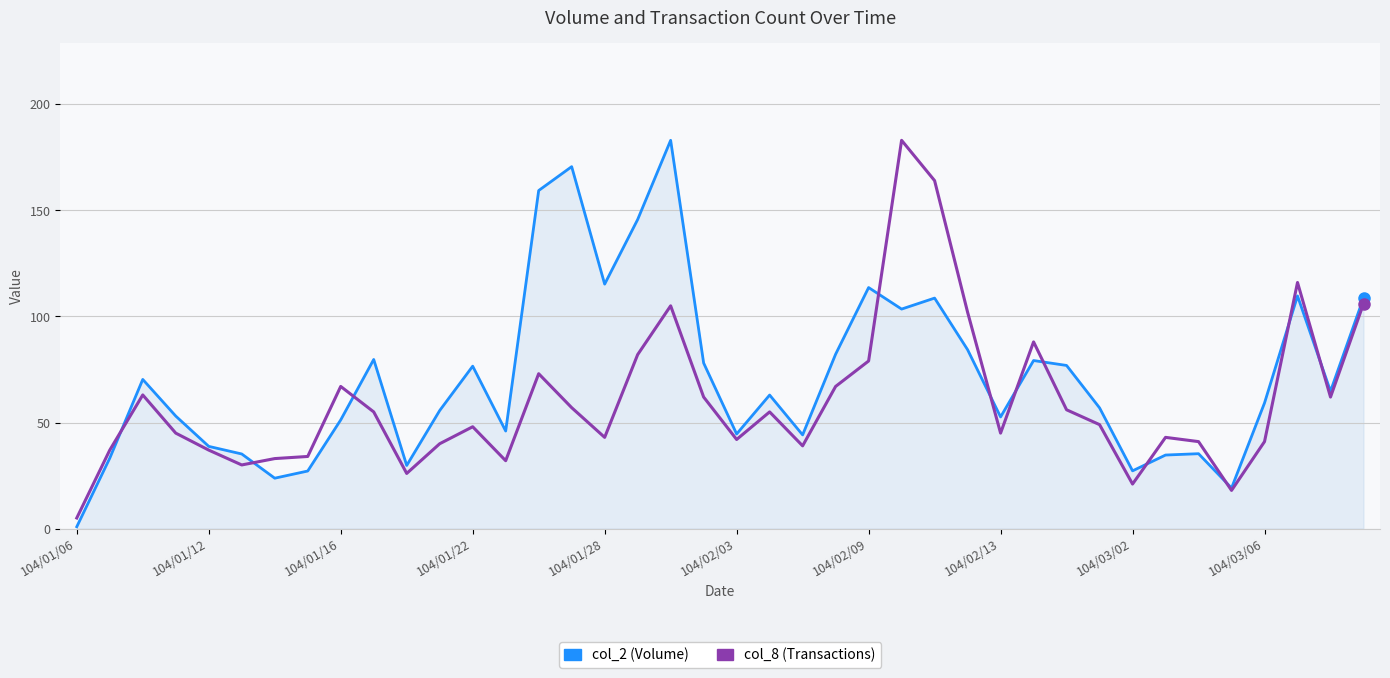

Which series has the largest total across all categories?

col_2 (Volume)